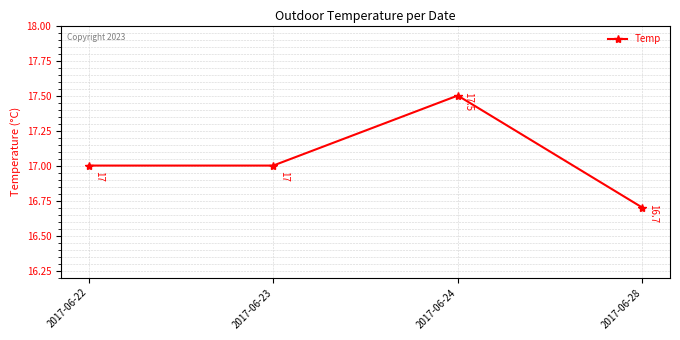

How many values are below 17?

1